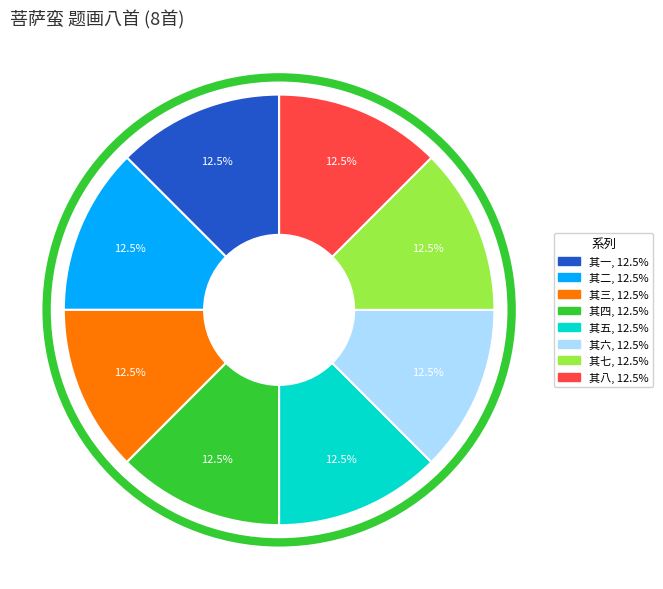

Does any single category account for the majority?

No